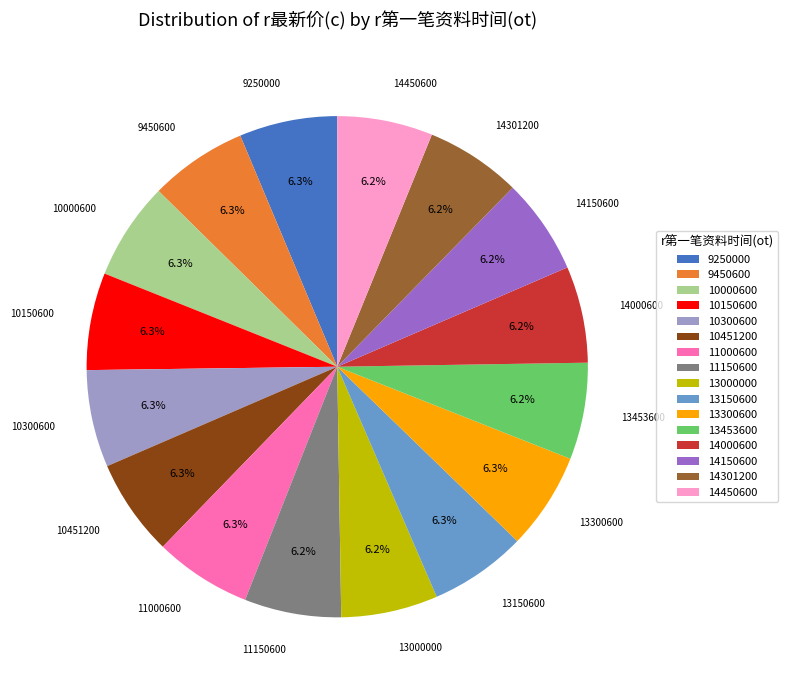

To the nearest percent, what portion does 11150600 represent?

6%